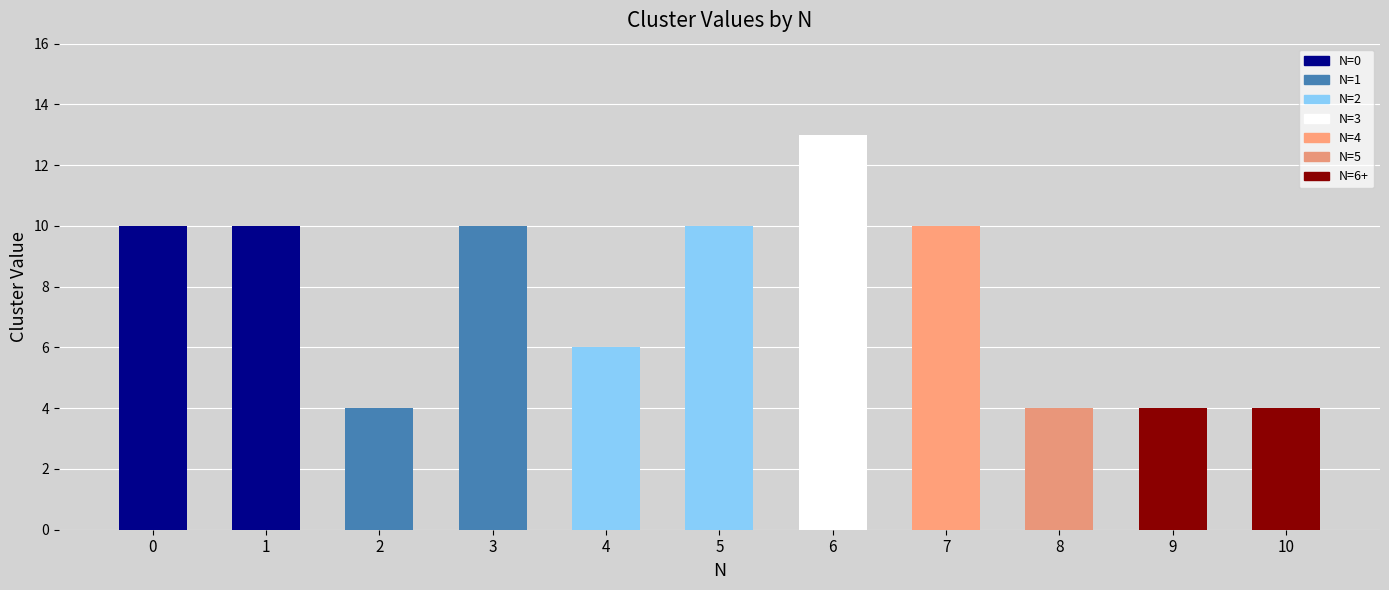

What is the difference between the maximum and minimum values in the Cluster_2 series?

9